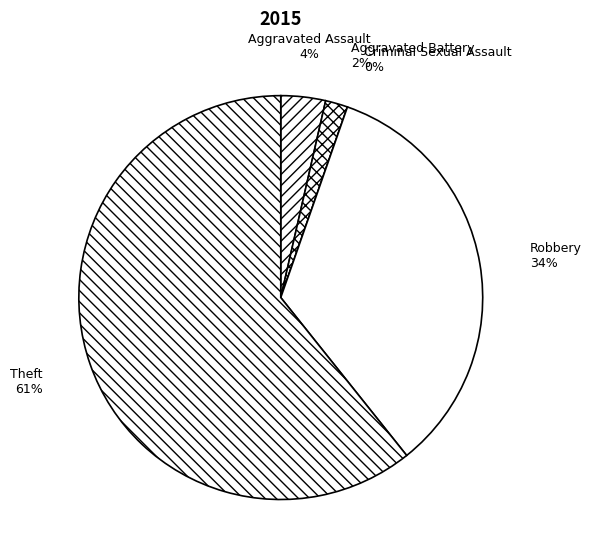

What percentage is the Aggravated Battery slice, to the nearest percent?

2%